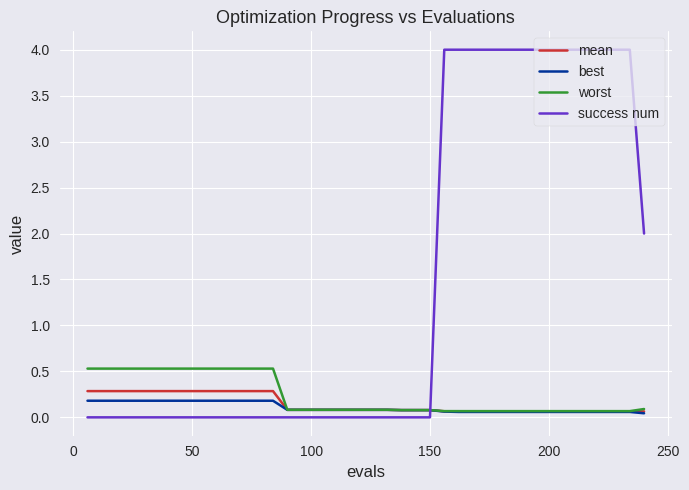

How many intersections are there between success num and best?

1